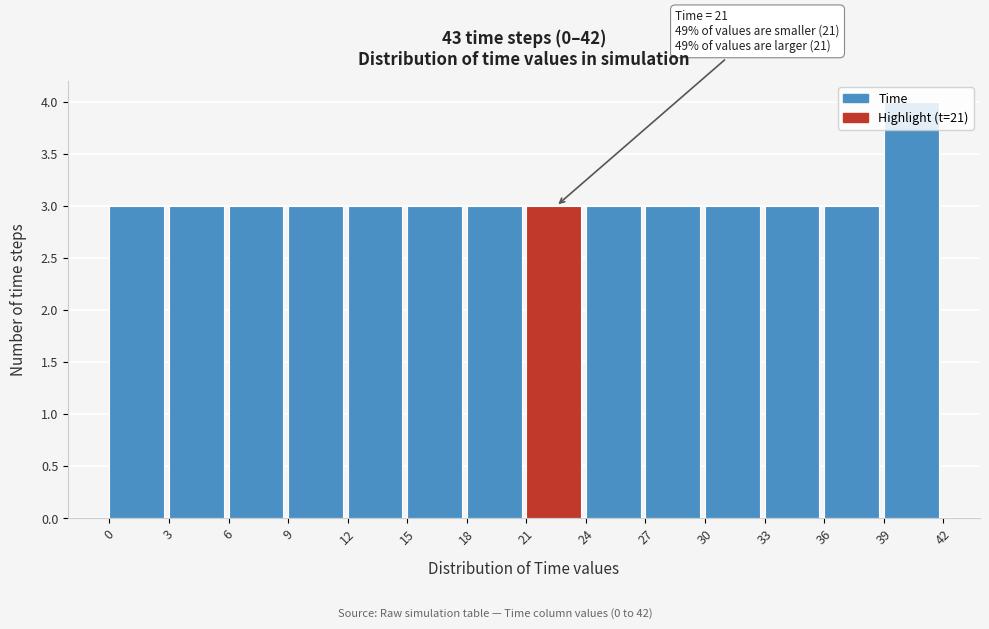

Which range on the x-axis has the tallest bar?

39 to 42